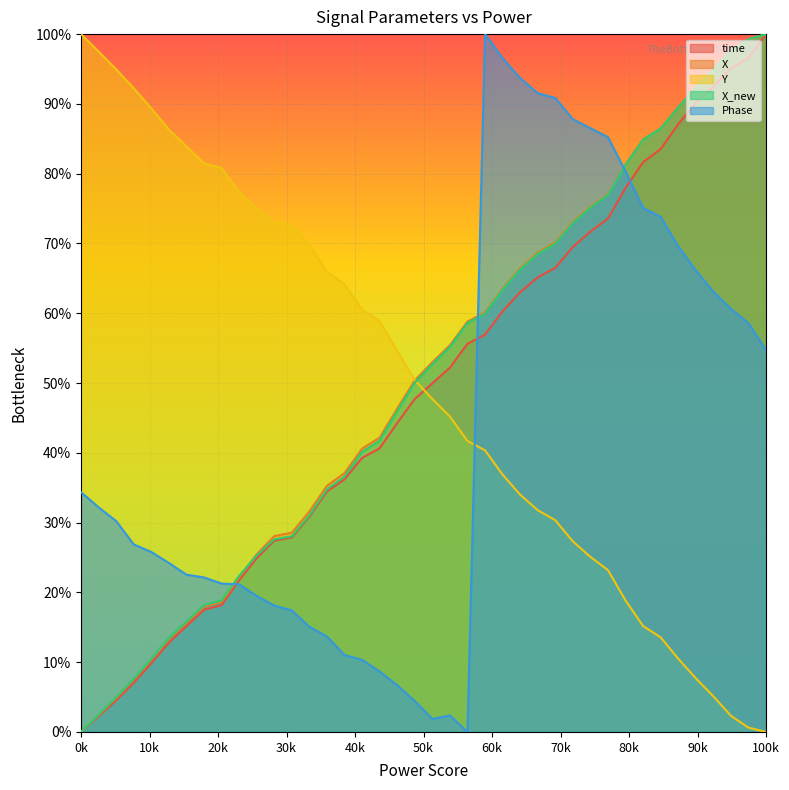

Reading left to right, list all the values displayed in this chart.

time: 0.0	2.2	4.5	7.0	9.9	12.8	15.2	17.5	18.2	21.7	24.9	27.4	27.9	30.8	34.4	36.2	39.3	40.6	44.3	47.7	50.0	52.2	55.6	56.9	60.3	63.0	65.1	66.5	69.5	71.7	73.6	78.0	81.7	83.5	87.1	90.2	92.5	95.0	96.6	100.0
X: 0.0	2.4	4.9	7.5	10.3	13.3	15.6	18.0	18.6	22.2	25.4	28.1	28.5	31.6	35.3	37.1	40.6	42.2	46.3	50.4	53.0	55.4	58.8	60.1	63.5	66.5	68.7	70.2	73.1	75.3	77.1	81.3	84.9	86.5	89.5	92.2	94.8	97.5	99.2	100.0
Y: 100.0	97.5	94.9	92.2	89.4	86.3	83.9	81.5	80.8	77.3	74.9	73.0	72.7	69.8	66.0	64.1	60.5	58.9	54.6	50.4	47.7	45.2	41.7	40.4	36.9	34.0	31.8	30.3	27.3	25.1	23.2	18.8	15.2	13.6	10.5	7.7	5.1	2.3	0.6	0.0
X_new: 0.0	2.5	5.0	7.6	10.5	13.5	15.8	18.2	18.8	22.4	25.3	27.6	28.0	31.0	34.8	36.6	40.1	41.7	46.0	50.0	52.7	55.2	58.6	59.9	63.4	66.3	68.5	70.0	72.9	75.1	77.0	81.3	84.9	86.5	89.5	92.3	94.8	97.6	99.3	100.0
Phase: 34.4	32.2	30.2	26.9	25.8	24.2	22.5	22.1	21.3	21.2	19.5	18.1	17.4	15.1	13.7	11.0	10.3	8.7	6.7	4.4	1.9	2.4	0.0	100.0	96.6	93.7	91.5	90.8	87.8	86.5	85.2	80.3	75.1	73.8	69.6	66.1	63.1	60.6	58.6	54.7